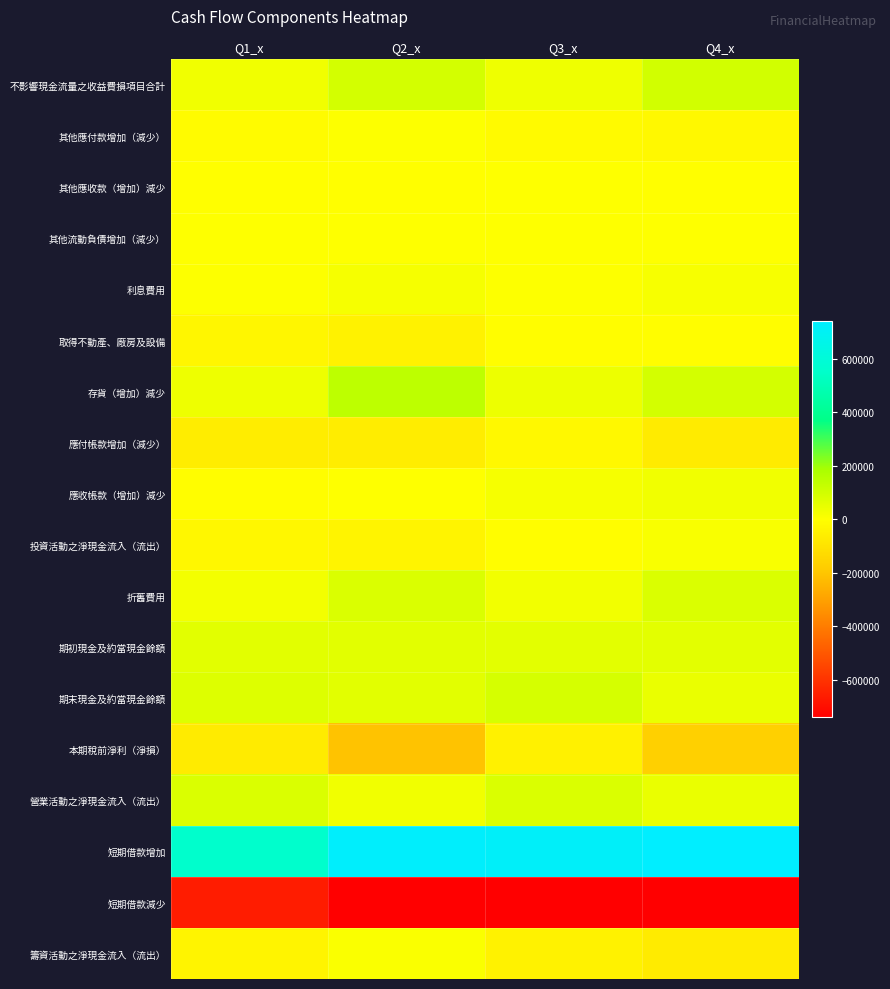

Rank the series at Q2_x from lowest to highest value.

短期借款減少, 本期稅前淨利（淨損）, 應付帳款增加（減少）, 取得不動產、廠房及設備, 投資活動之淨現金流入（流出）, 其他應收款（增加）減少, 其他流動負債增加（減少）, 應收帳款（增加）減少, 其他應付款增加（減少）, 籌資活動之淨現金流入（流出）, 利息費用, 營業活動之淨現金流入（流出）, 期末現金及約當現金餘額, 期初現金及約當現金餘額, 折舊費用, 不影響現金流量之收益費損項目合計, 存貨（增加）減少, 短期借款增加